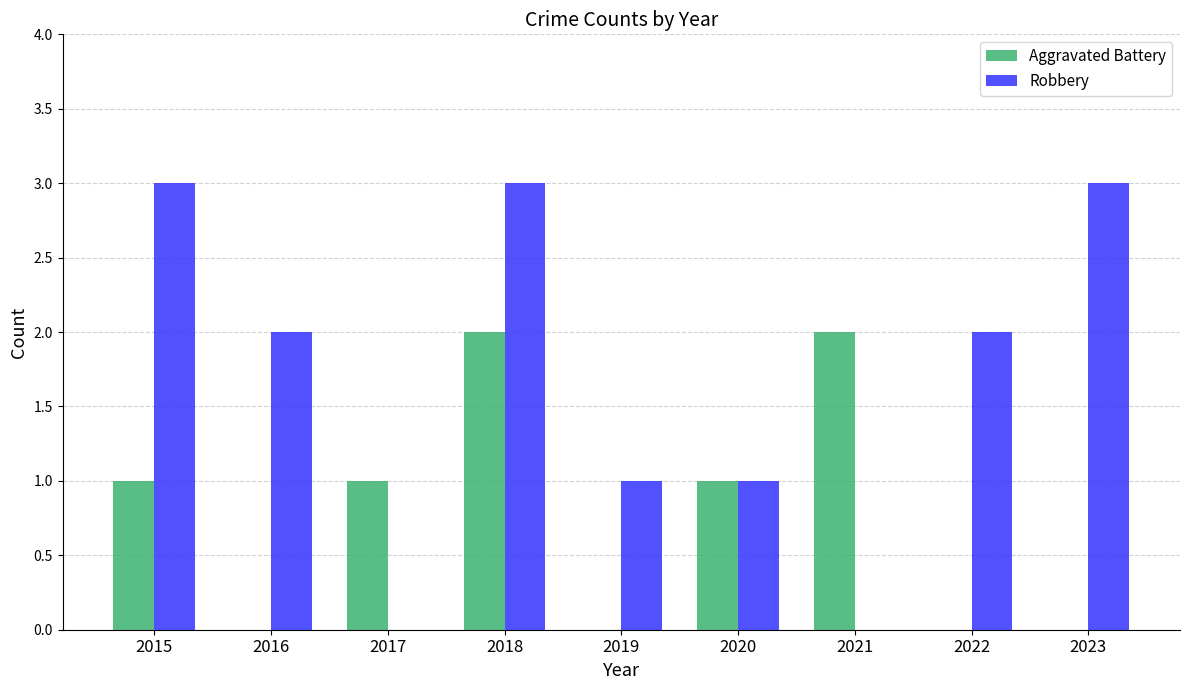

Count the number of categories in the chart.

9